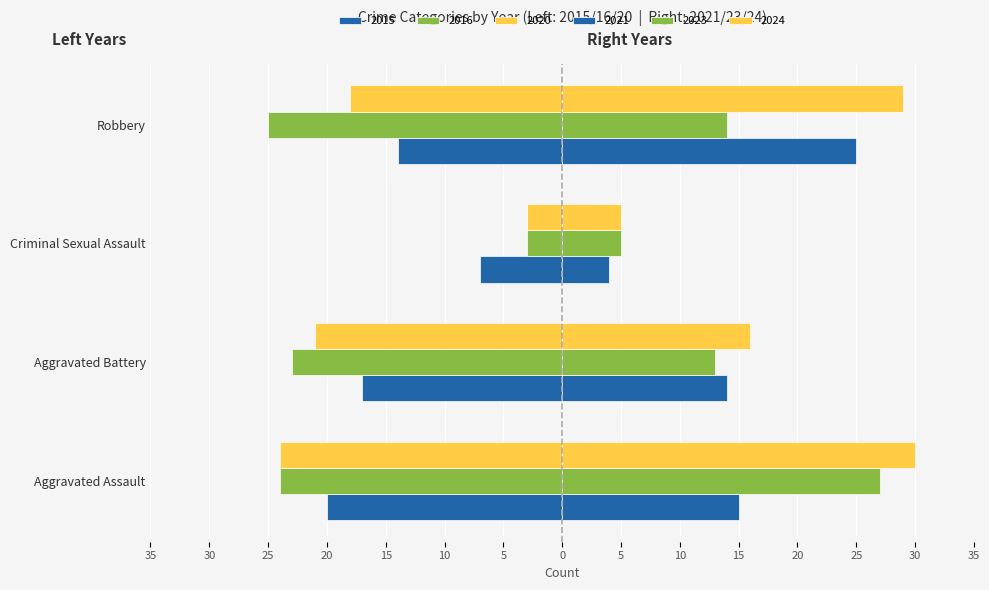

The value of 2016 at Robbery is -34. True or false?

False